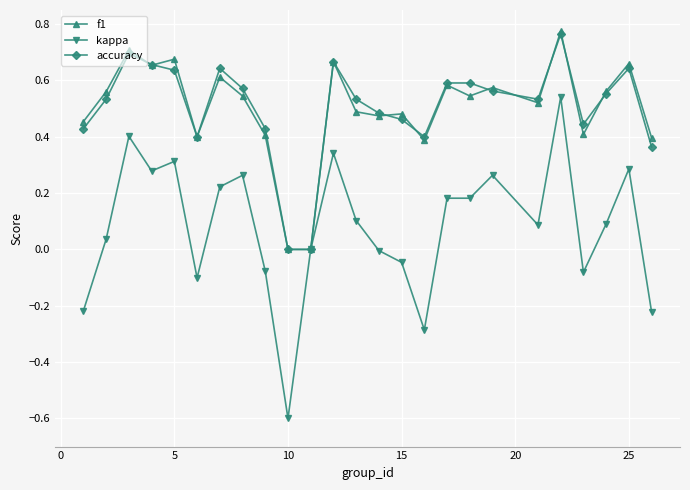

What is the smallest value displayed?

-0.6